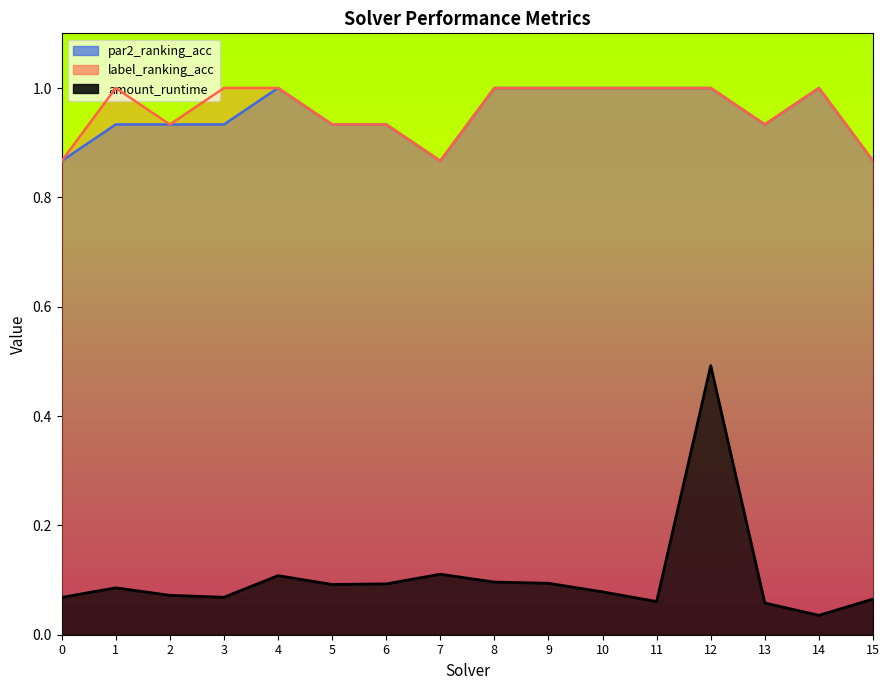

List the labels in order of par2_ranking_acc value, largest first.

4, 8, 9, 10, 11, 12, 14, 1, 2, 3, 5, 6, 13, 0, 7, 15